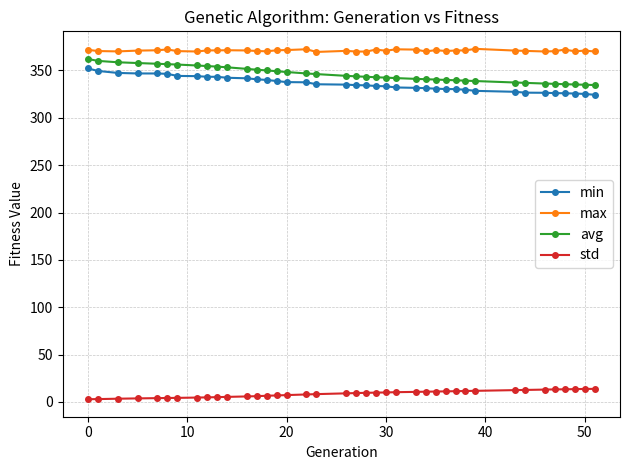

At how many categories does at least one series exceed 333?

39